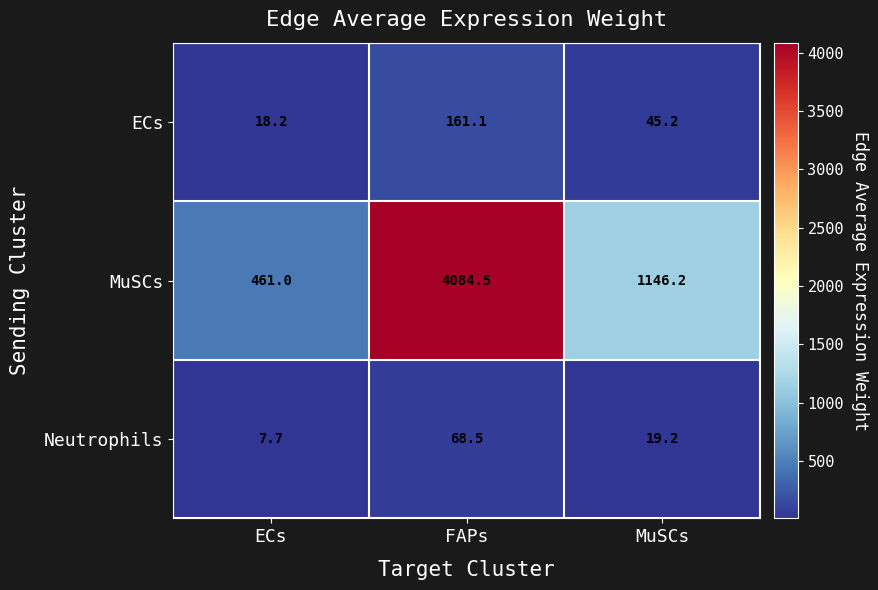

What is the difference between the maximum and minimum values in the ECs series?

142.9